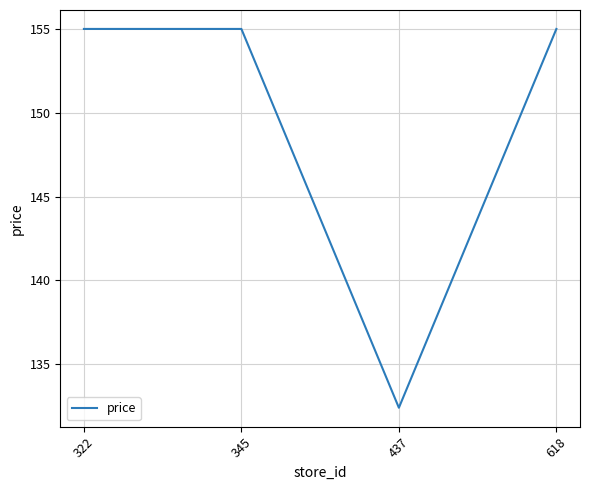

Reading left to right, what are all the values shown in this chart?

322=155.0	345=155.0	437=132.4	618=155.0